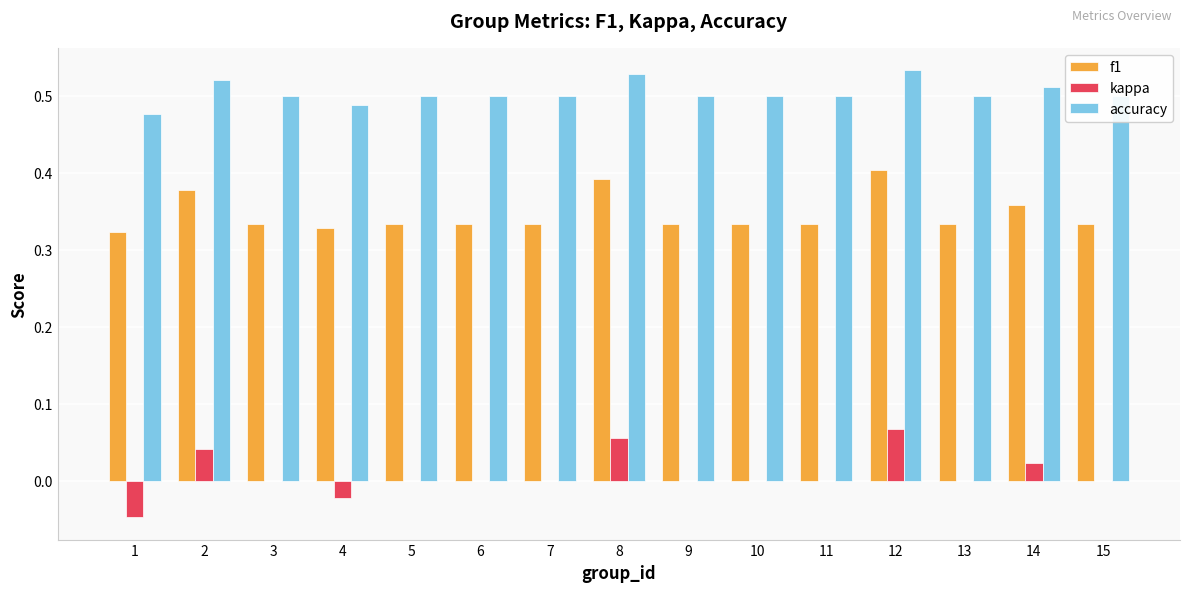

What is the total value across all series at 1?

0.8